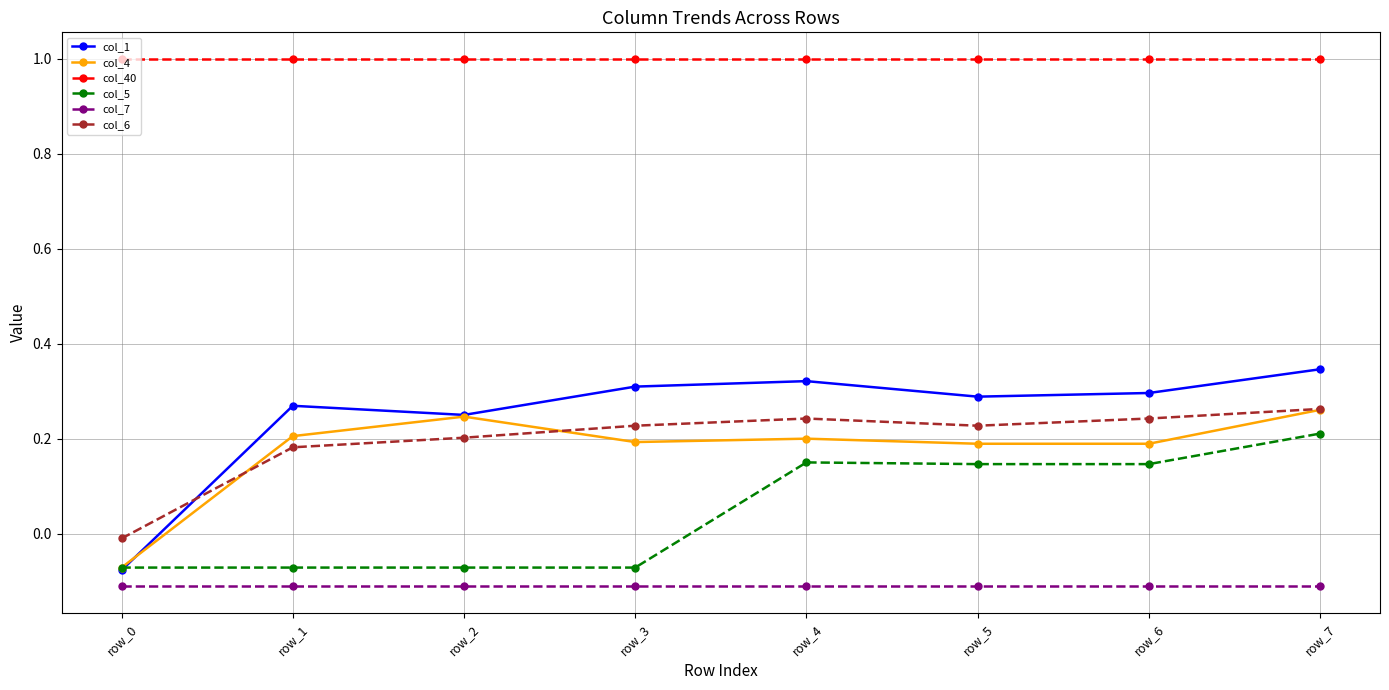

How many negative values does the col_4 series have?

1